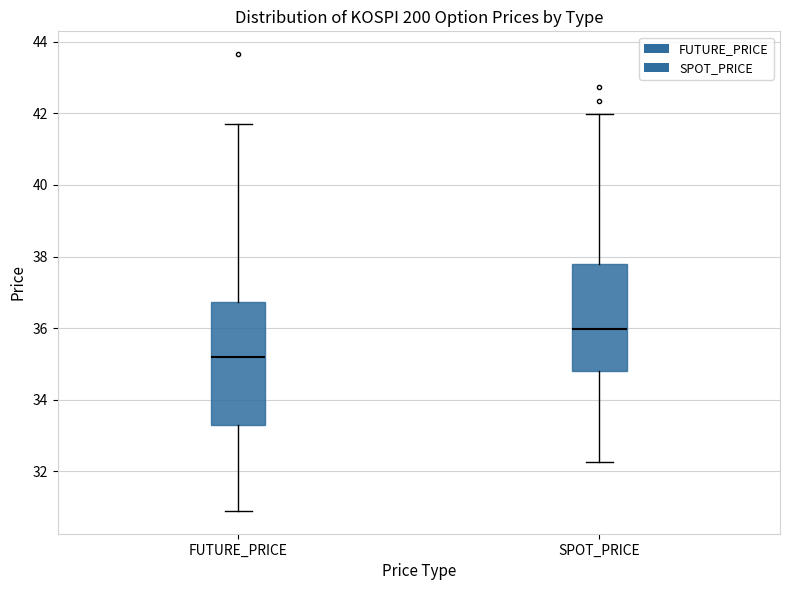

Where does the median line of the box for SPOT_PRICE sit on the y-axis? The values are not printed on the chart, so give them approximately, as read against the axis.

36.0